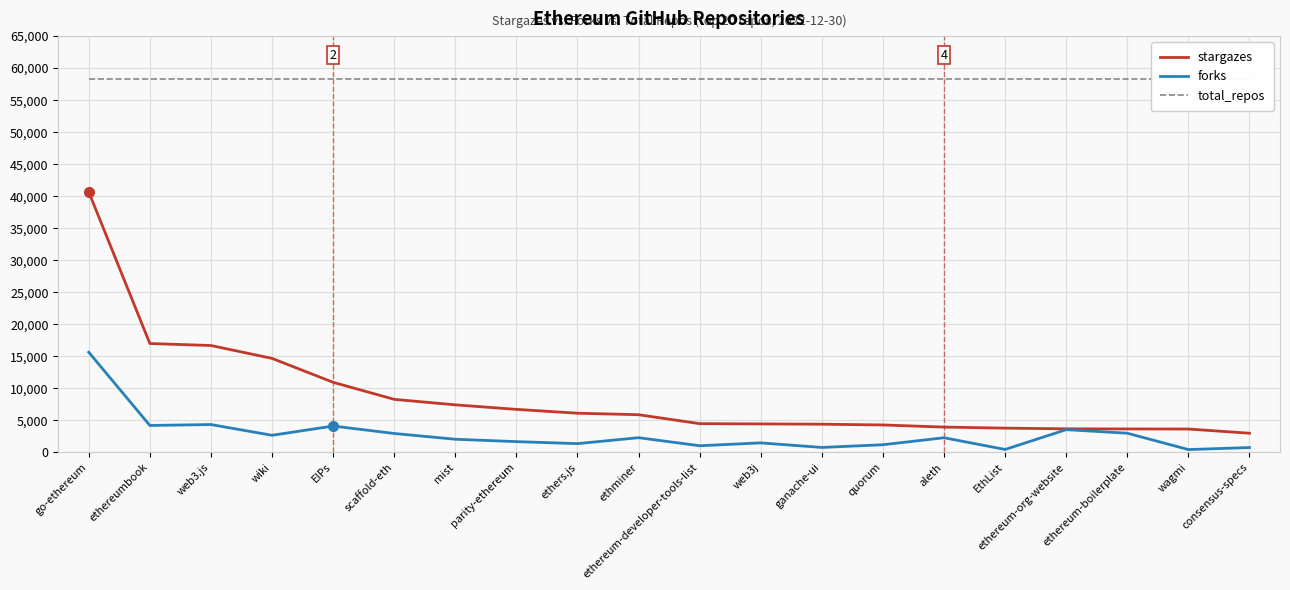

What value does the forks series have at ethereum-org-website, to the nearest 50?

3550